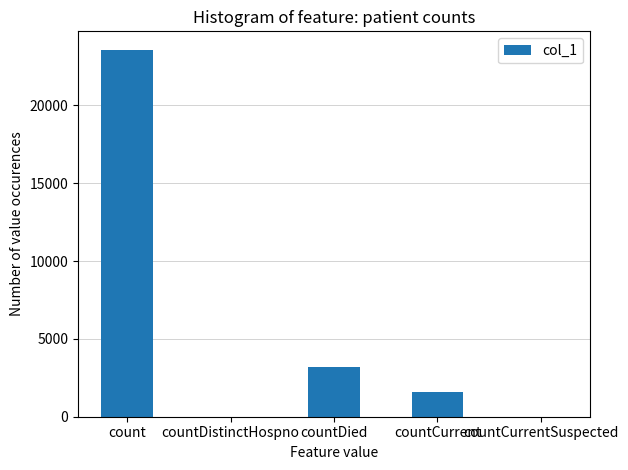

What is the greatest value displayed?

23583